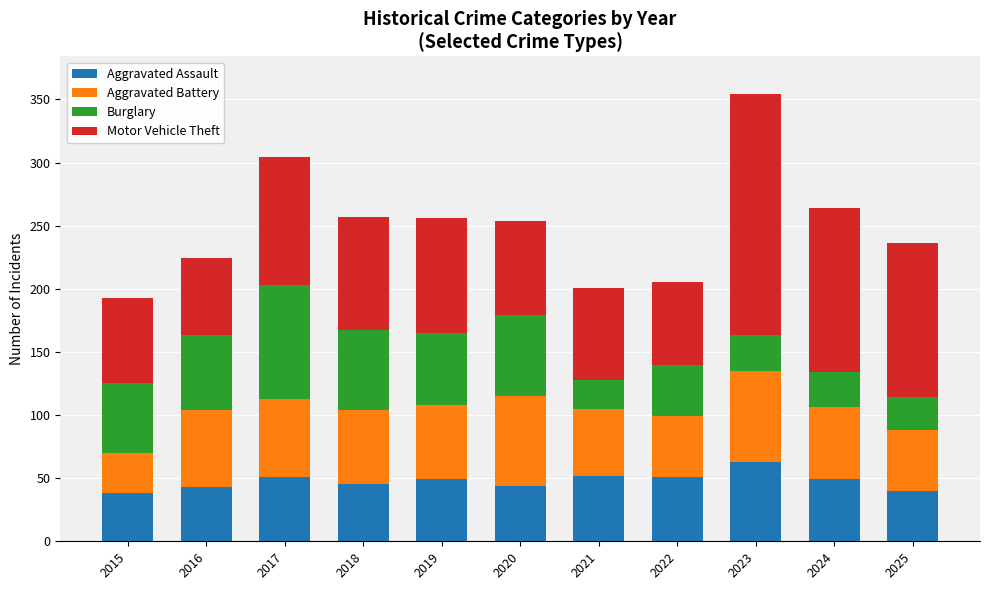

How many values in the Aggravated Assault series are below 49?

5